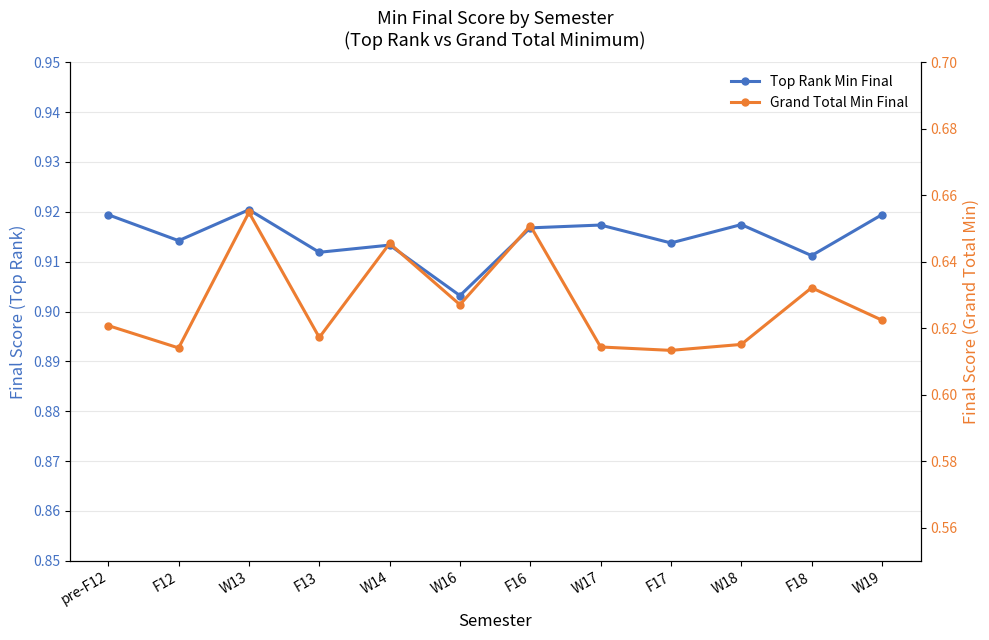

Rank the categories by Top Rank Min Final value from highest to lowest.

W13, W19, pre-F12, W18, W17, F16, F12, F17, W14, F13, F18, W16